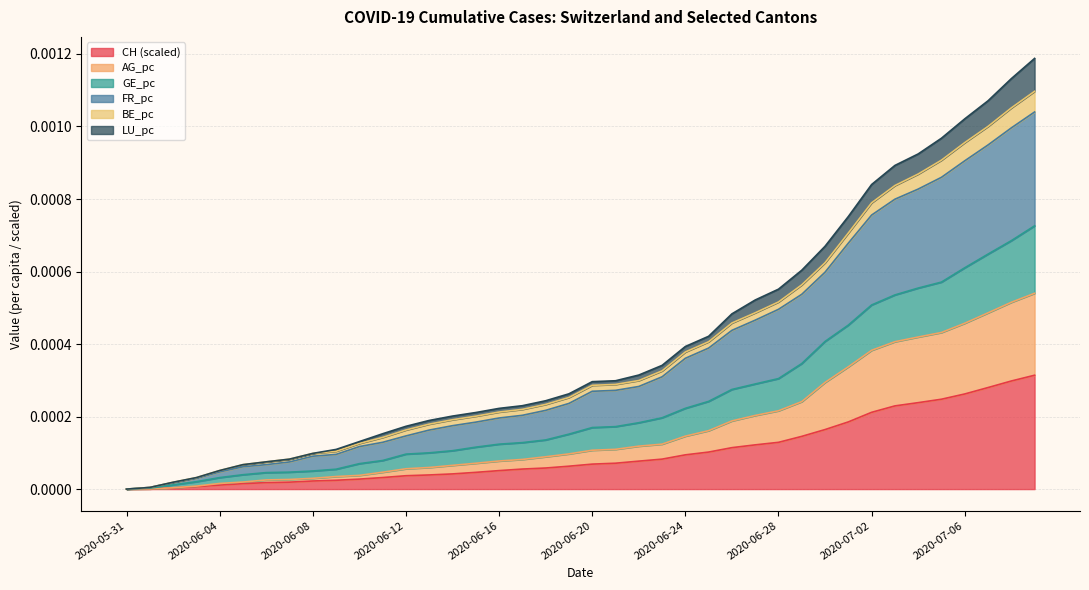

True or false: LU_pc has more than 0 interior local peaks.

False